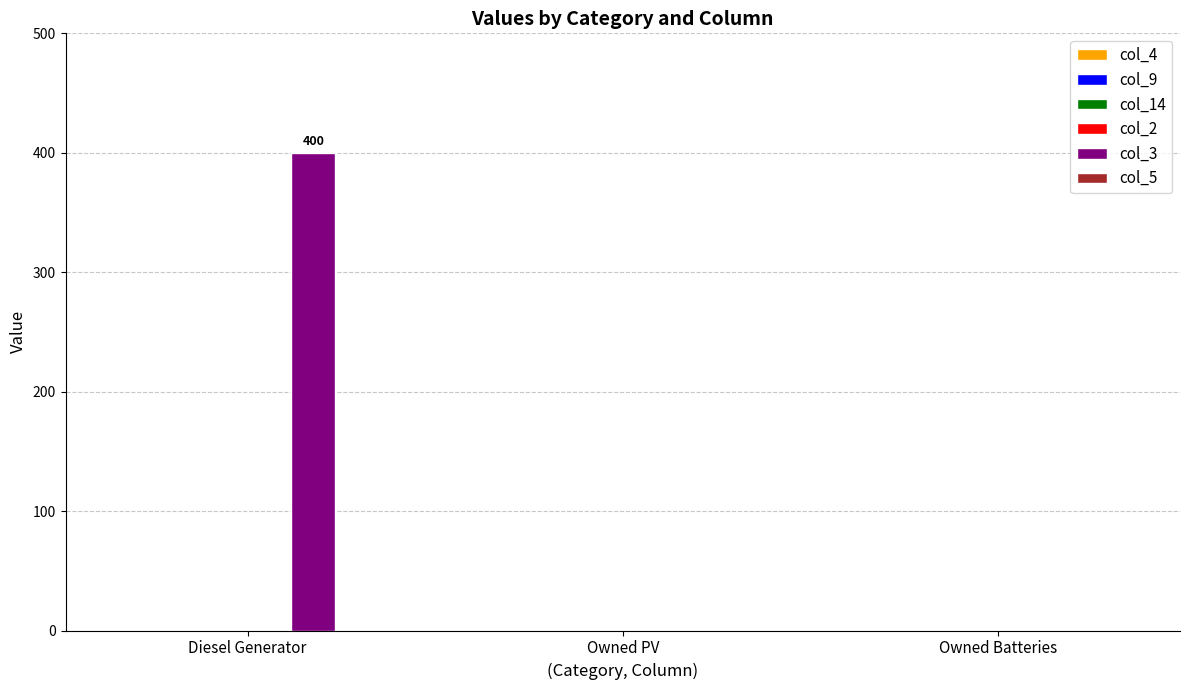

What is the sum of all values?

400